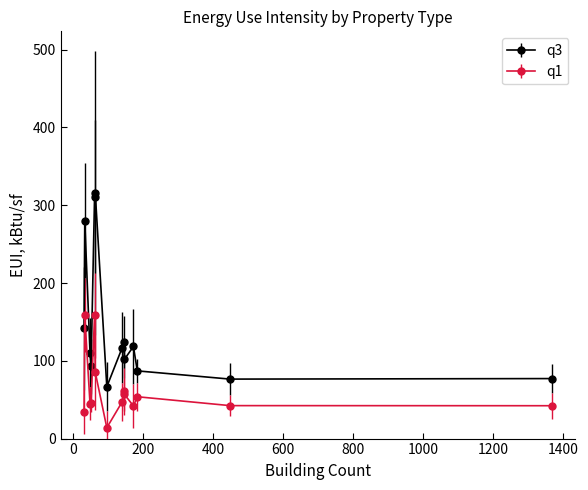

What is the value of the q3 point at the 13th from the left?

76.5